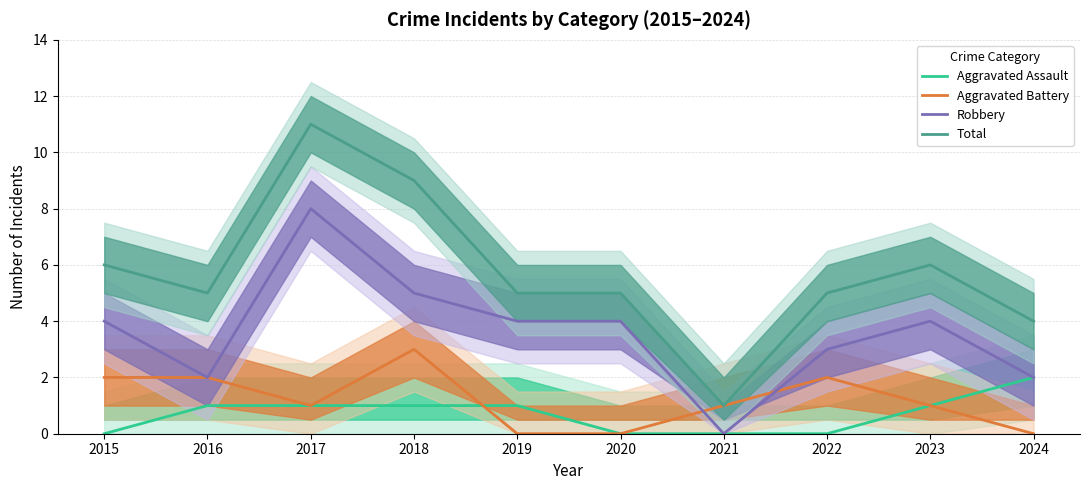

True or false: Aggravated Battery and Total cross at least once.

False